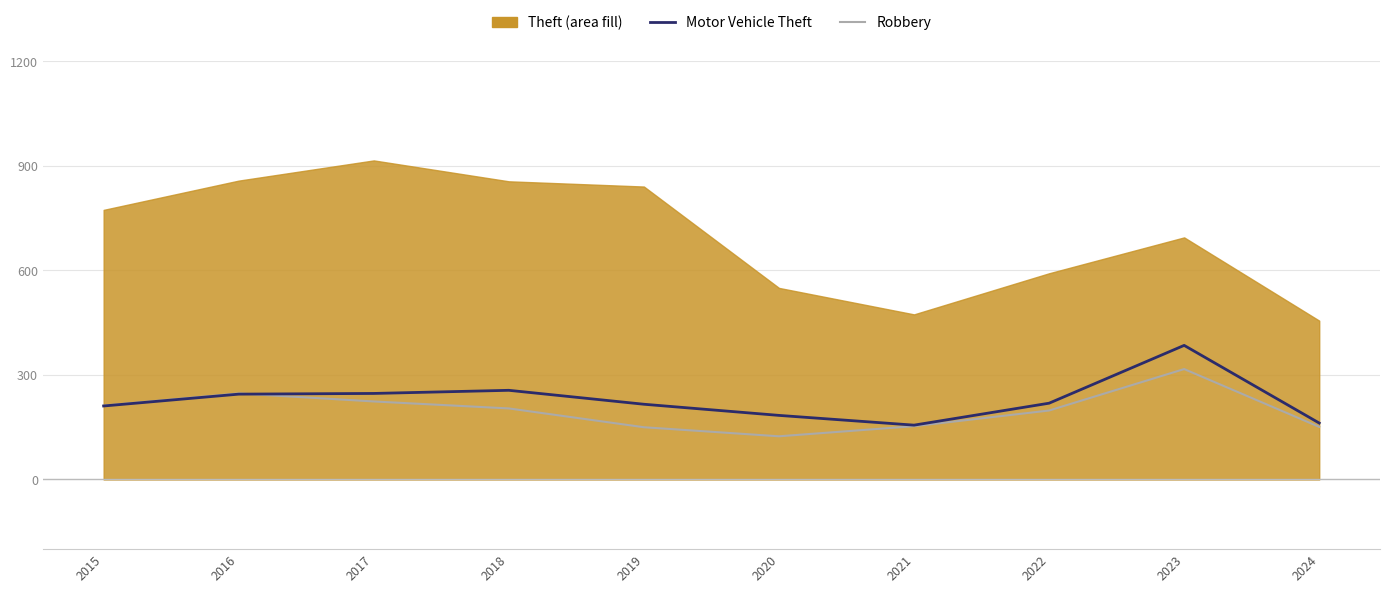

What is the sum of all Motor Vehicle Theft values?

2281